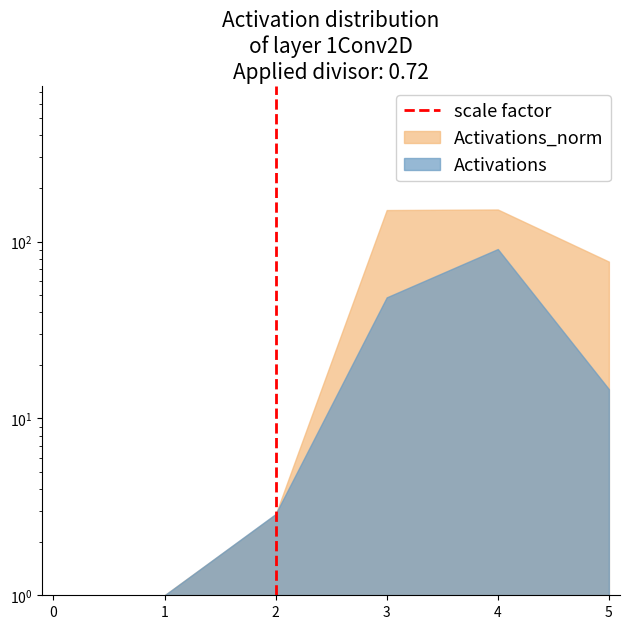

The value at 2 is 0. True or false?

False